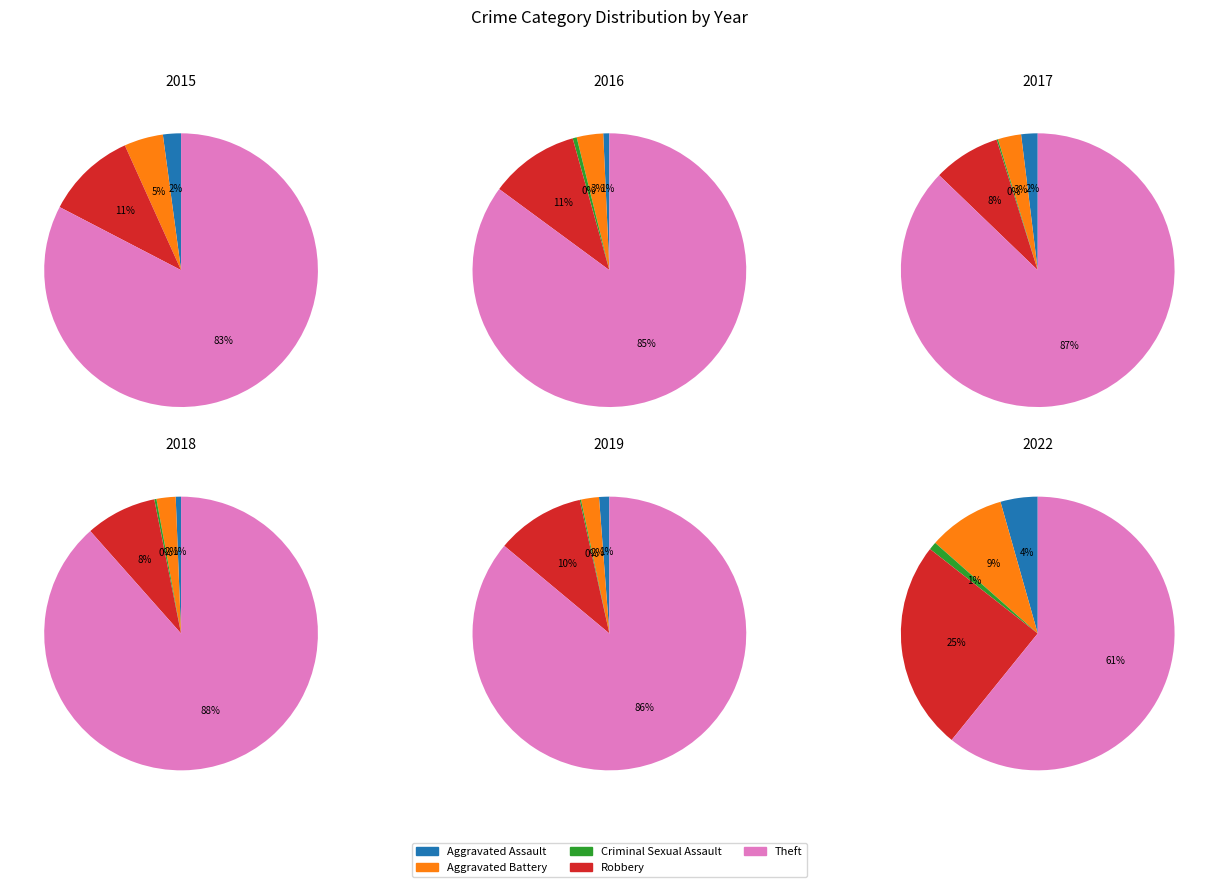

Which series changed the most between Aggravated Battery and Criminal Sexual Assault?

2022